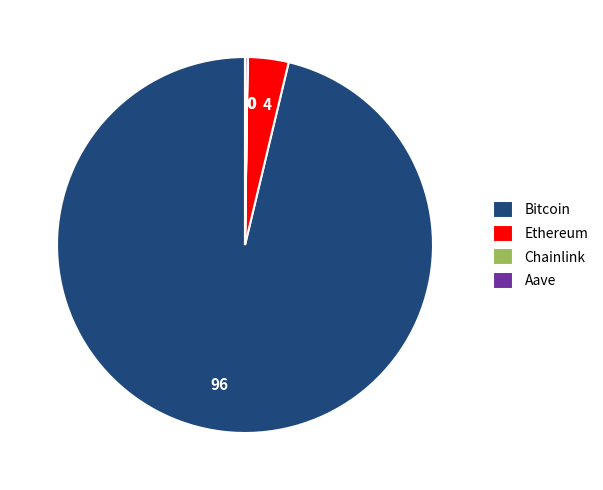

True or false: Ethereum accounts for 9% of the total.

False